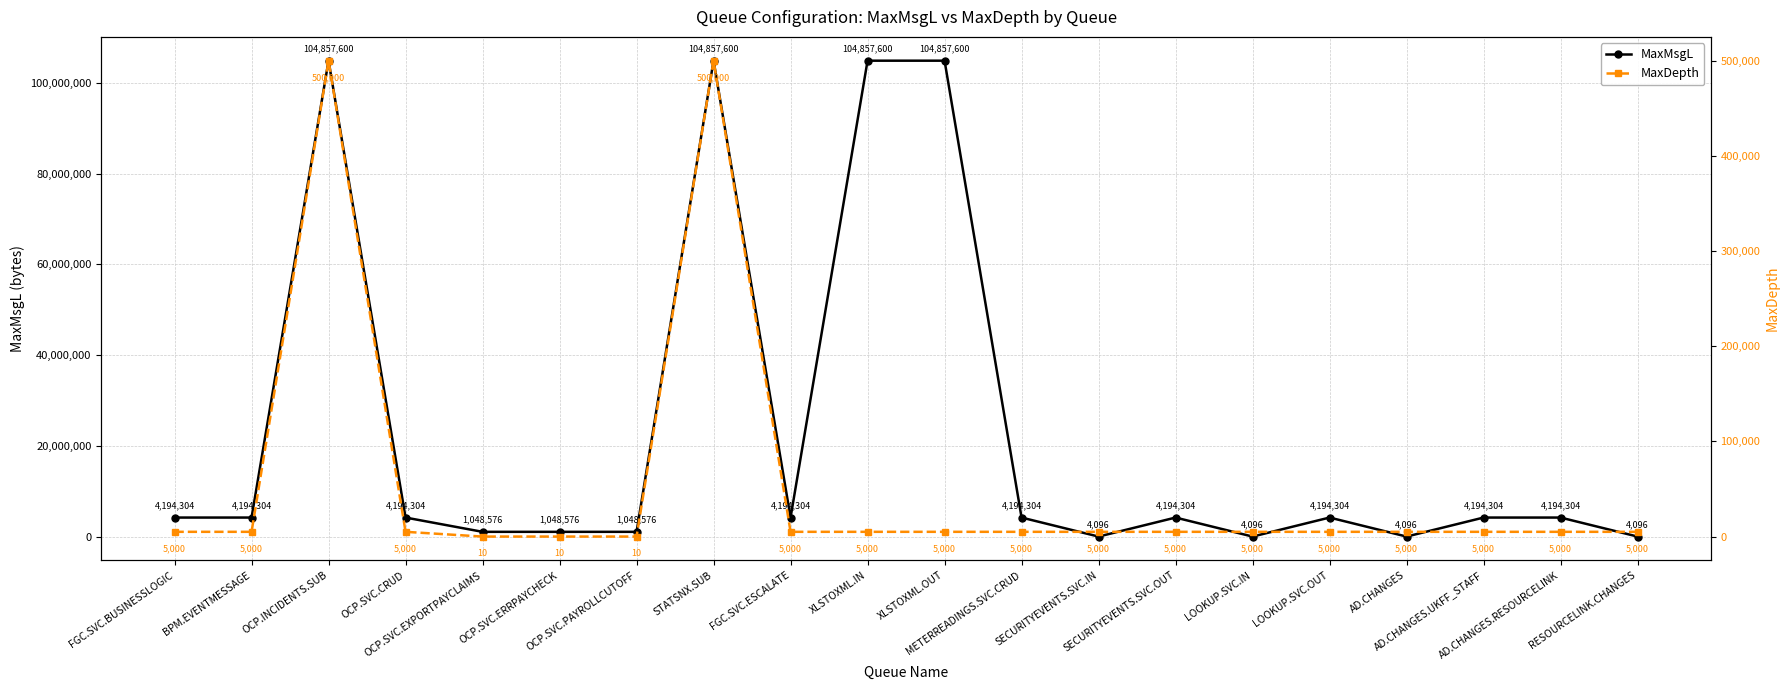

Rank the series at XLSTOXML.IN from highest to lowest value.

MaxMsgL, MaxDepth